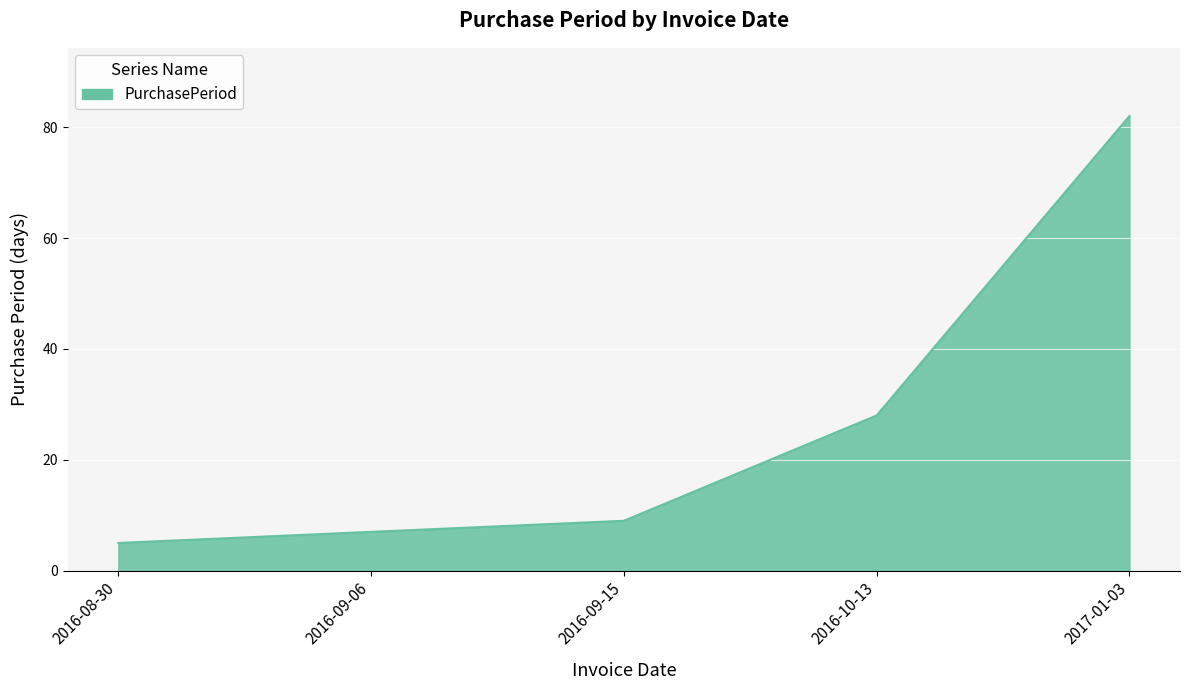

What position from the right is 2016-10-13?

2